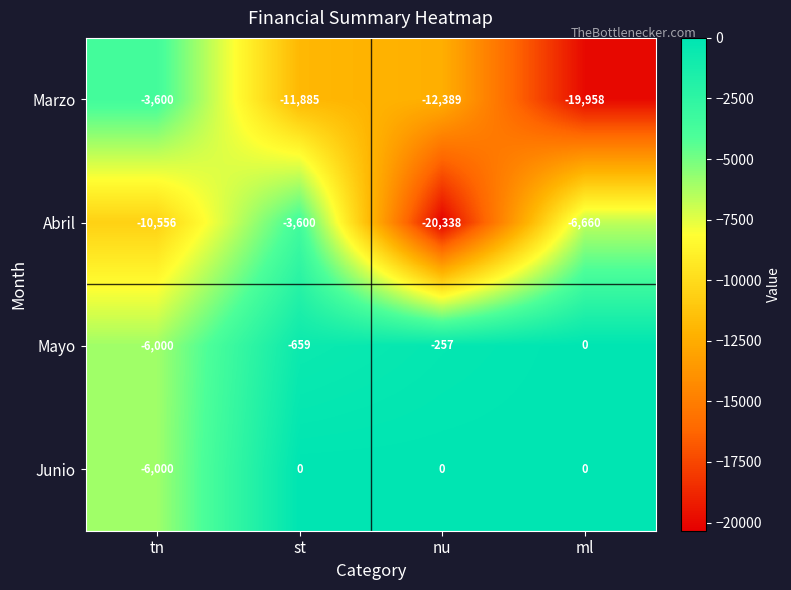

True or false: Marzo has a value of -11885 at st.

True